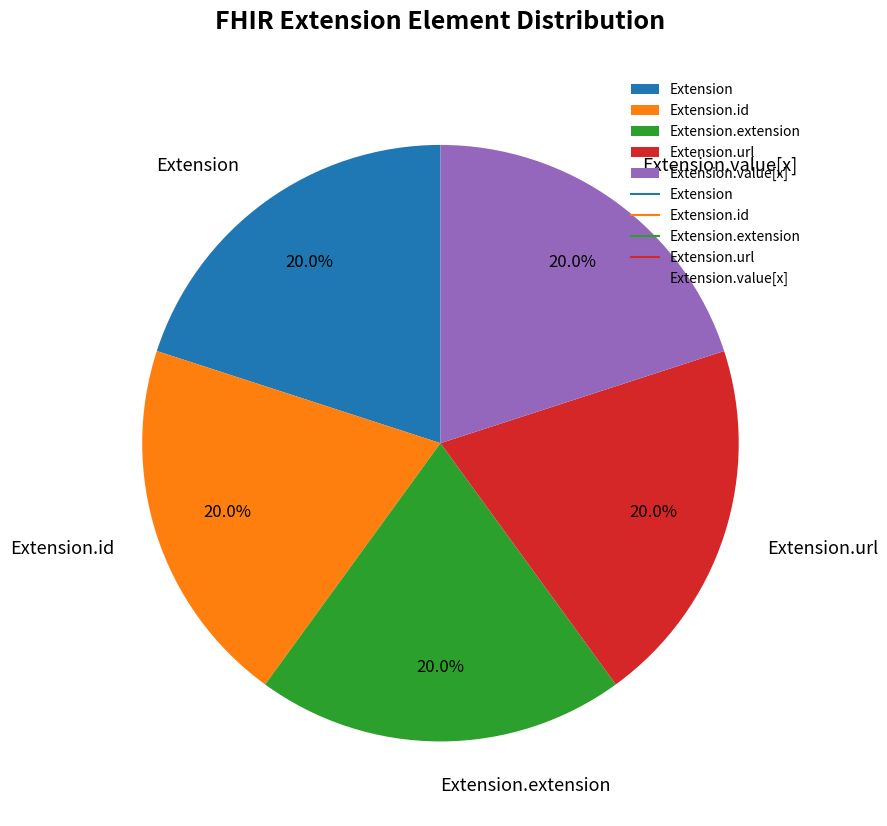

To the nearest percent, what portion does Extension.url represent?

20%